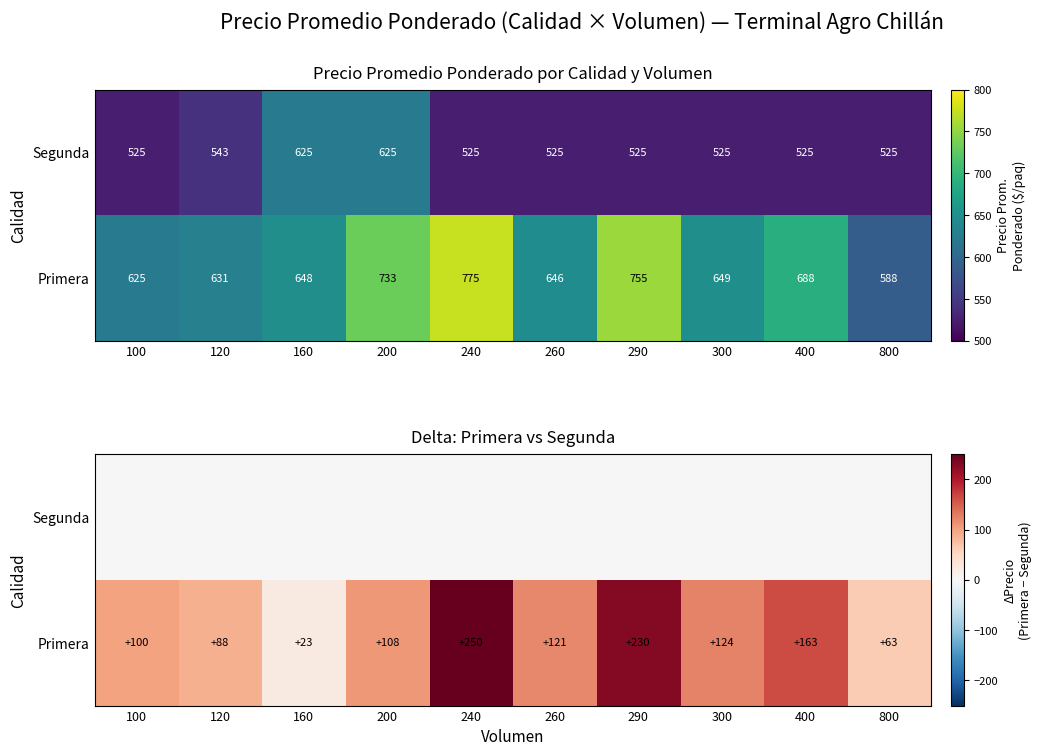

Which label corresponds to the smallest value in the chart?

100